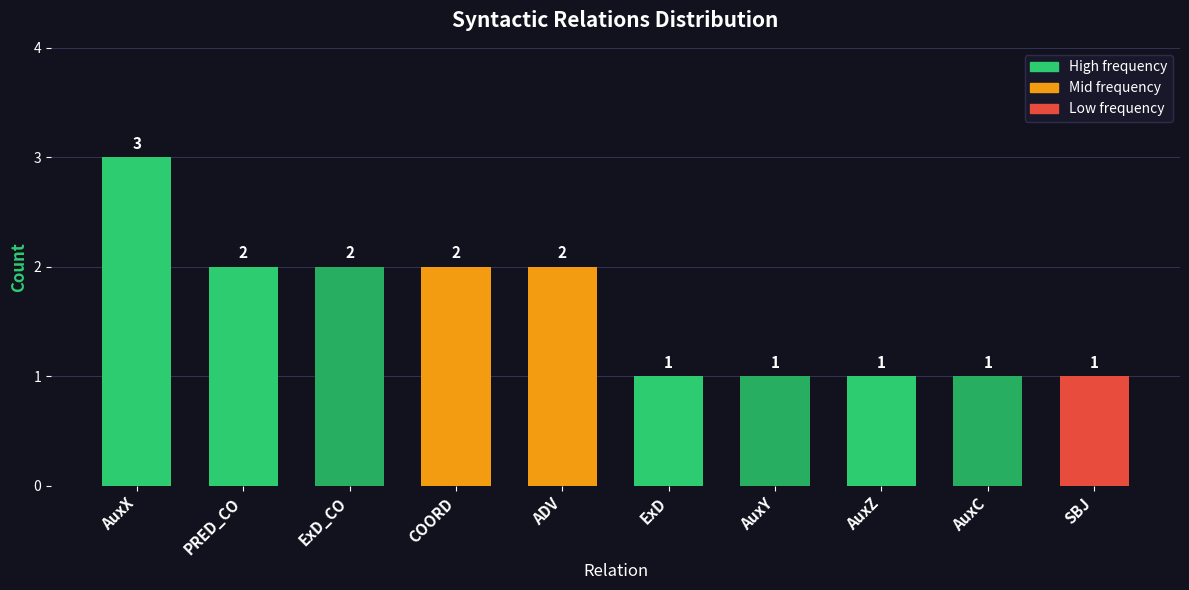

What value does the data have at SBJ?

1